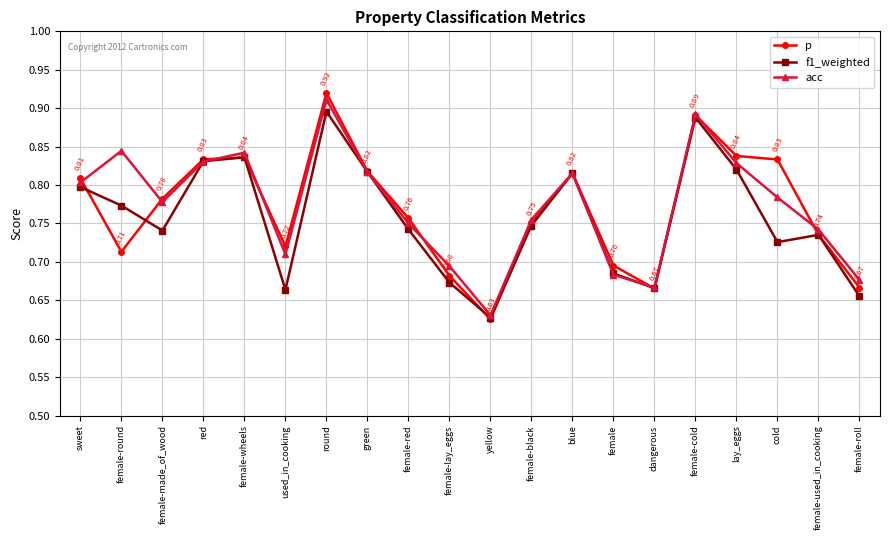

List the series in order of their overall mean, lowest first.

f1_weighted, p, acc